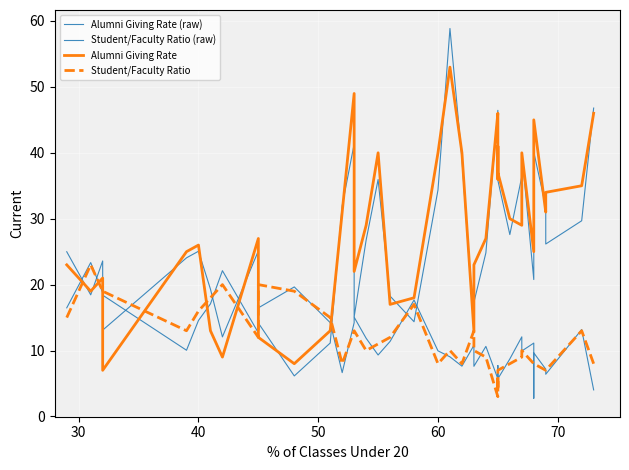

What is the difference between the maximum and minimum values in the Student/Faculty Ratio (raw) series?

20.6